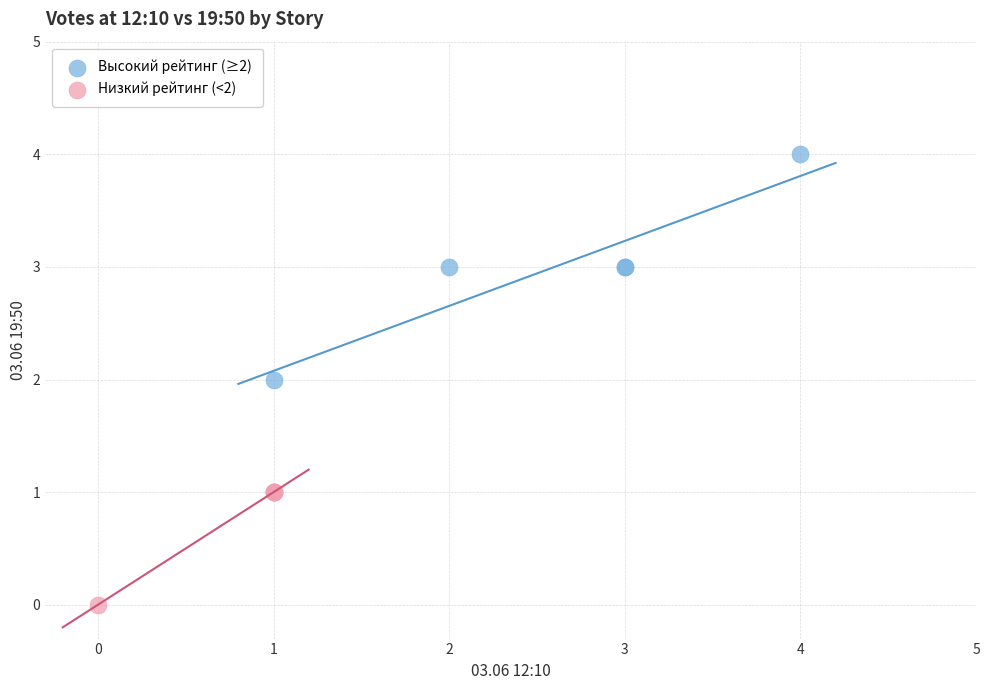

What are all the series names shown in the legend?

Высокий рейтинг (≥2), Низкий рейтинг (<2)